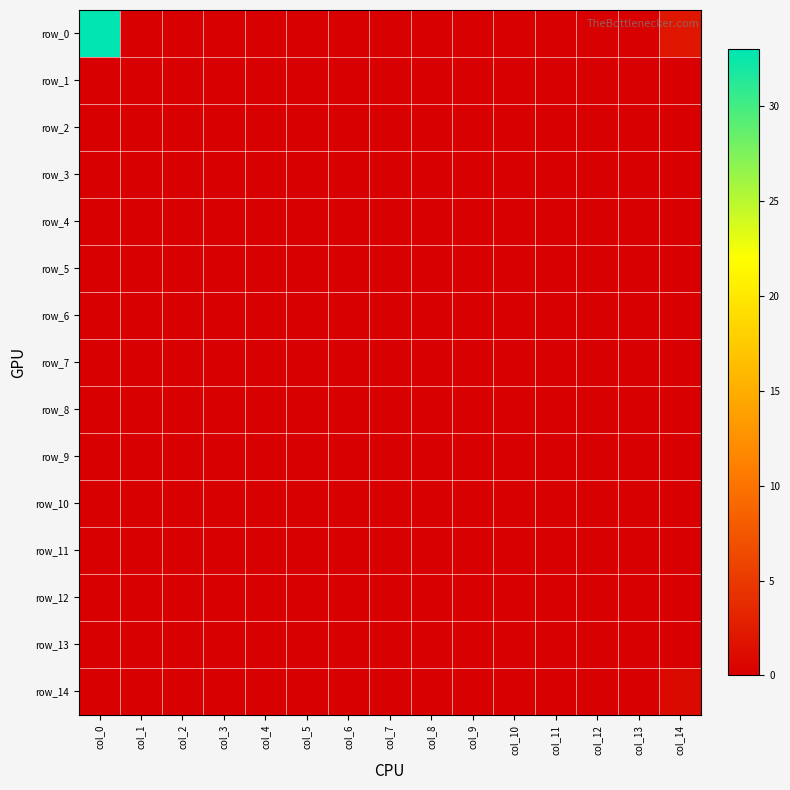

Reading left to right, what are all the values shown in this chart?

row_0: col_0=33	col_1=0	col_2=0	col_3=0	col_4=0	col_5=0	col_6=0	col_7=0	col_8=0	col_9=0	col_10=0	col_11=0	col_12=0	col_13=0	col_14=2
row_1: col_0=0	col_1=0	col_2=0	col_3=0	col_4=0	col_5=0	col_6=0	col_7=0	col_8=0	col_9=0	col_10=0	col_11=0	col_12=0	col_13=0	col_14=0
row_2: col_0=0	col_1=0	col_2=0	col_3=0	col_4=0	col_5=0	col_6=0	col_7=0	col_8=0	col_9=0	col_10=0	col_11=0	col_12=0	col_13=0	col_14=0
row_3: col_0=0	col_1=0	col_2=0	col_3=0	col_4=0	col_5=0	col_6=0	col_7=0	col_8=0	col_9=0	col_10=0	col_11=0	col_12=0	col_13=0	col_14=0
row_4: col_0=0	col_1=0	col_2=0	col_3=0	col_4=0	col_5=0	col_6=0	col_7=0	col_8=0	col_9=0	col_10=0	col_11=0	col_12=0	col_13=0	col_14=0
row_5: col_0=0	col_1=0	col_2=0	col_3=0	col_4=0	col_5=0	col_6=0	col_7=0	col_8=0	col_9=0	col_10=0	col_11=0	col_12=0	col_13=0	col_14=0
row_6: col_0=0	col_1=0	col_2=0	col_3=0	col_4=0	col_5=0	col_6=0	col_7=0	col_8=0	col_9=0	col_10=0	col_11=0	col_12=0	col_13=0	col_14=0
row_7: col_0=0	col_1=0	col_2=0	col_3=0	col_4=0	col_5=0	col_6=0	col_7=0	col_8=0	col_9=0	col_10=0	col_11=0	col_12=0	col_13=0	col_14=0
row_8: col_0=0	col_1=0	col_2=0	col_3=0	col_4=0	col_5=0	col_6=0	col_7=0	col_8=0	col_9=0	col_10=0	col_11=0	col_12=0	col_13=0	col_14=0
row_9: col_0=0	col_1=0	col_2=0	col_3=0	col_4=0	col_5=0	col_6=0	col_7=0	col_8=0	col_9=0	col_10=0	col_11=0	col_12=0	col_13=0	col_14=0
row_10: col_0=0	col_1=0	col_2=0	col_3=0	col_4=0	col_5=0	col_6=0	col_7=0	col_8=0	col_9=0	col_10=0	col_11=0	col_12=0	col_13=0	col_14=0
row_11: col_0=0	col_1=0	col_2=0	col_3=0	col_4=0	col_5=0	col_6=0	col_7=0	col_8=0	col_9=0	col_10=0	col_11=0	col_12=0	col_13=0	col_14=0
row_12: col_0=0	col_1=0	col_2=0	col_3=0	col_4=0	col_5=0	col_6=0	col_7=0	col_8=0	col_9=0	col_10=0	col_11=0	col_12=0	col_13=0	col_14=0
row_13: col_0=0	col_1=0	col_2=0	col_3=0	col_4=0	col_5=0	col_6=0	col_7=0	col_8=0	col_9=0	col_10=0	col_11=0	col_12=0	col_13=0	col_14=0
row_14: col_0=0	col_1=0	col_2=0	col_3=0	col_4=0	col_5=0	col_6=0	col_7=0	col_8=0	col_9=0	col_10=0	col_11=0	col_12=0	col_13=0	col_14=1